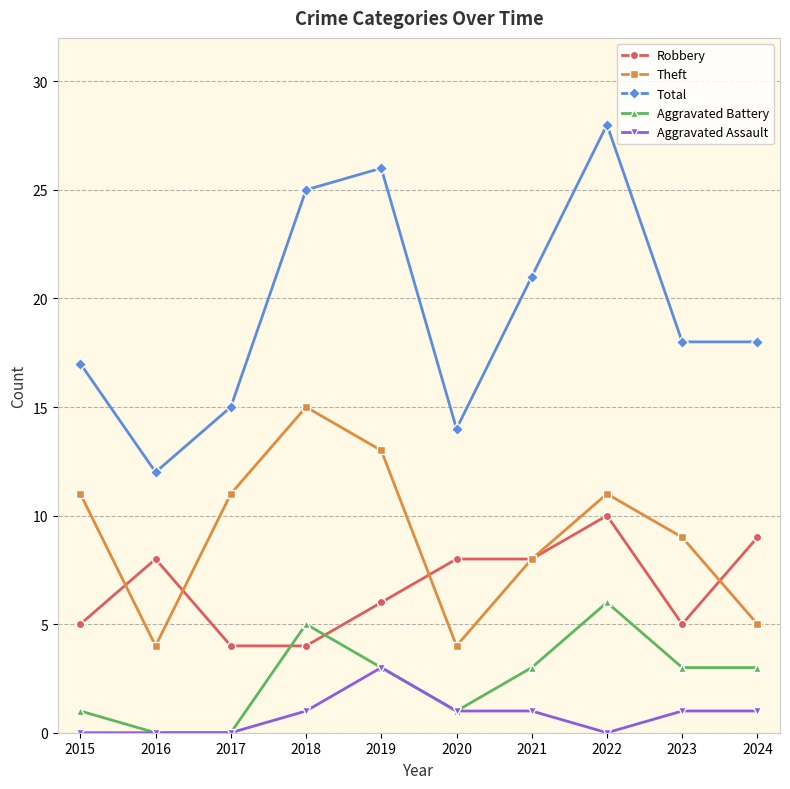

How many interior local peaks does the Total series have?

2